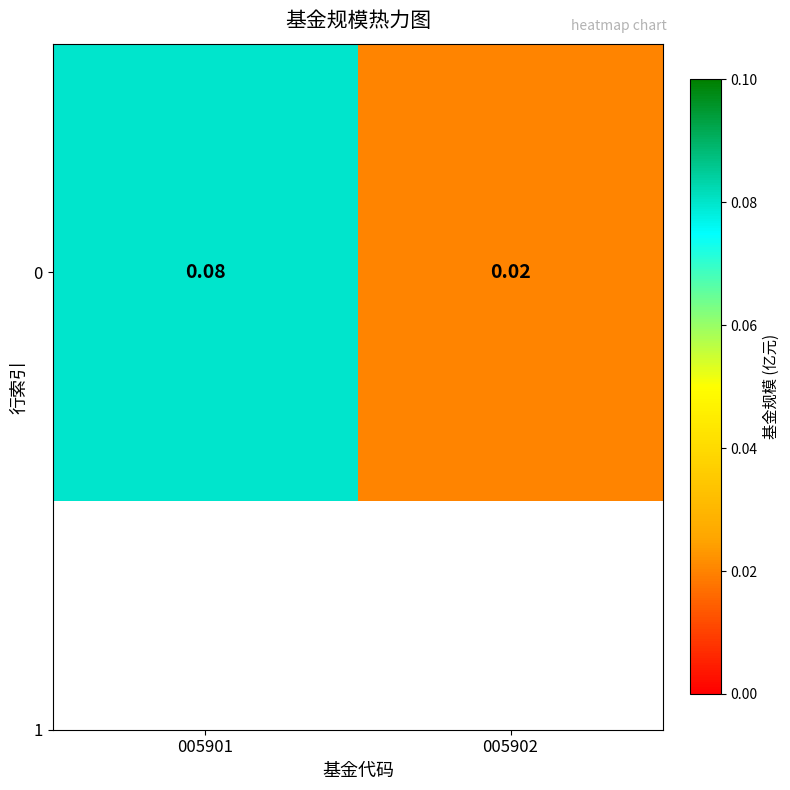

Rank the categories by value from highest to lowest.

005901, 005902